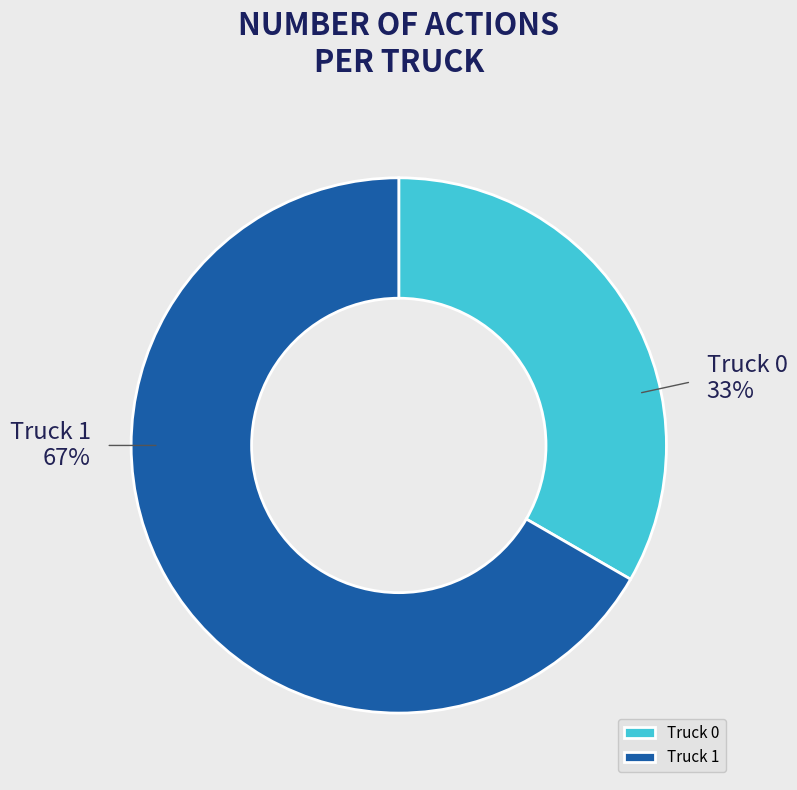

How many slices are in this pie chart?

2